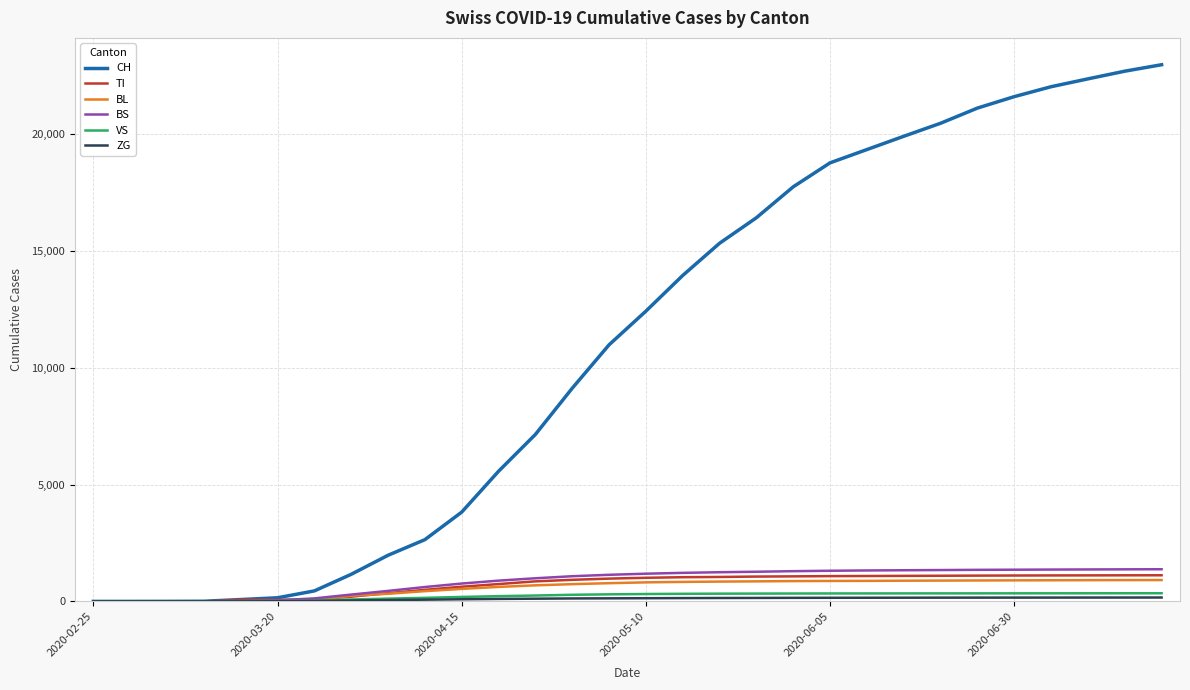

Which series has the largest total across all categories?

CH